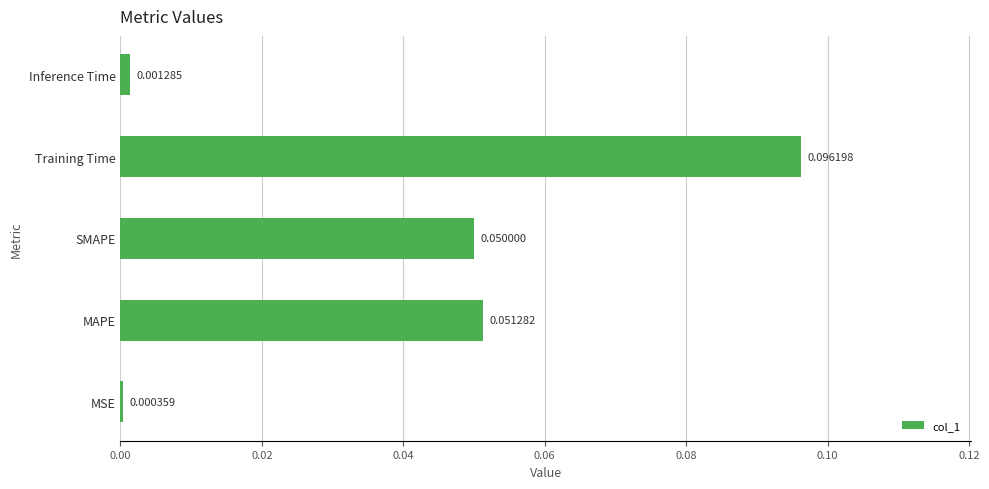

Are the bars grouped side by side (vs. stacked)?

No